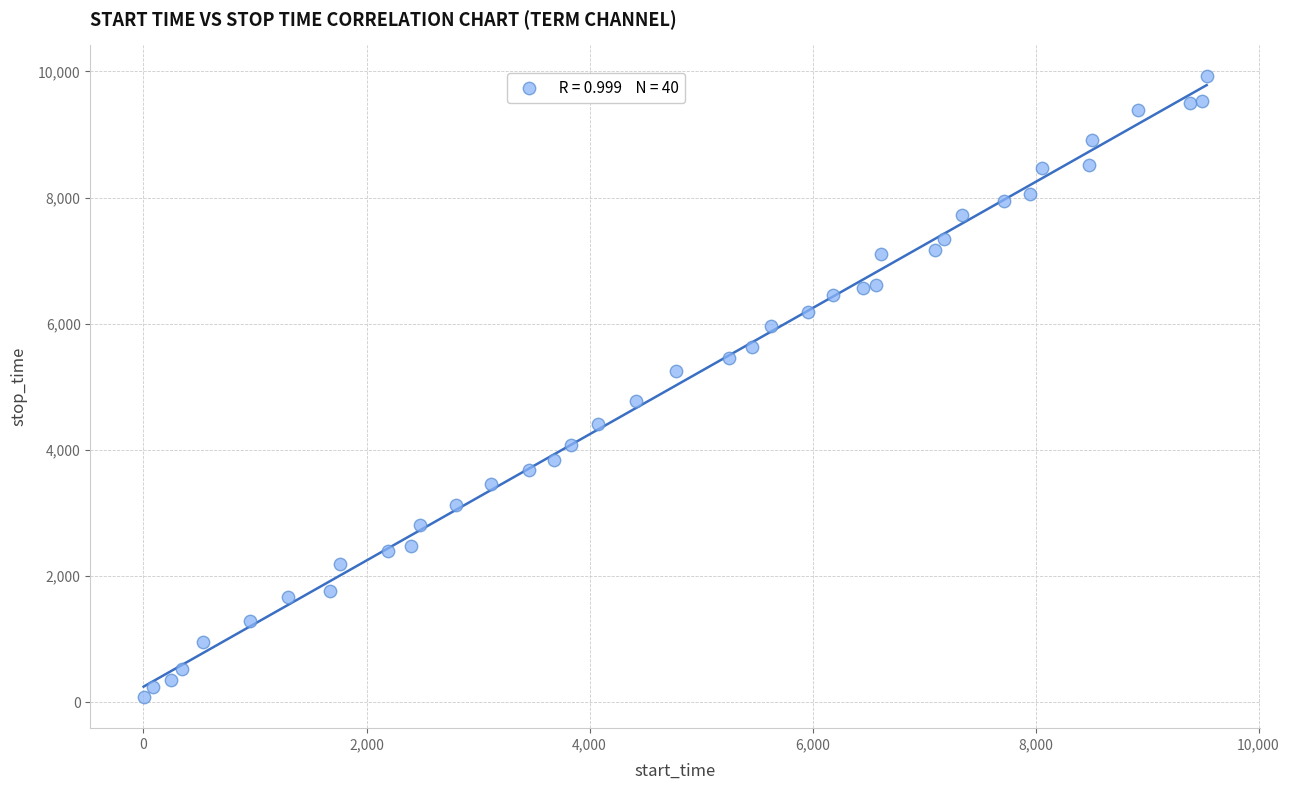

What is the range of Y values (max minus min)?

9841